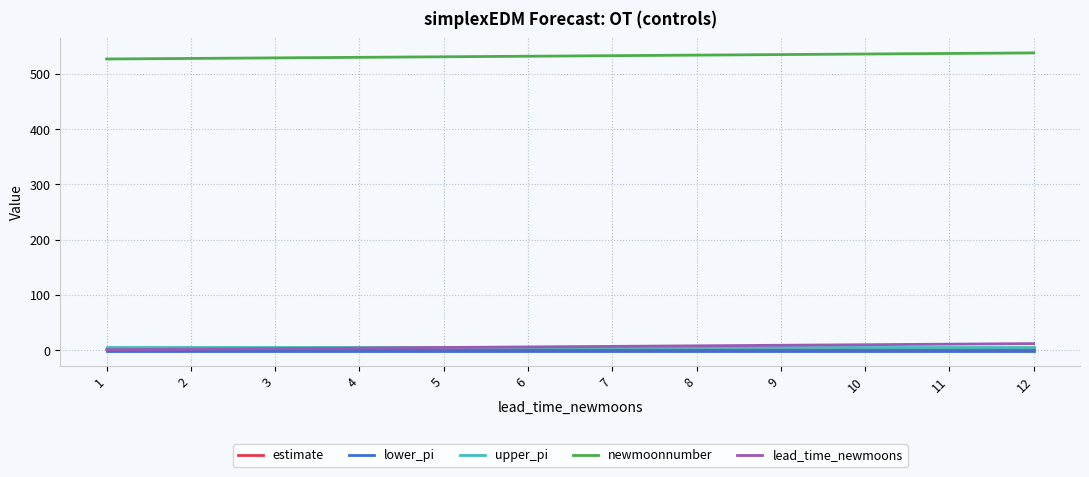

What is the smallest value displayed?

-1.0